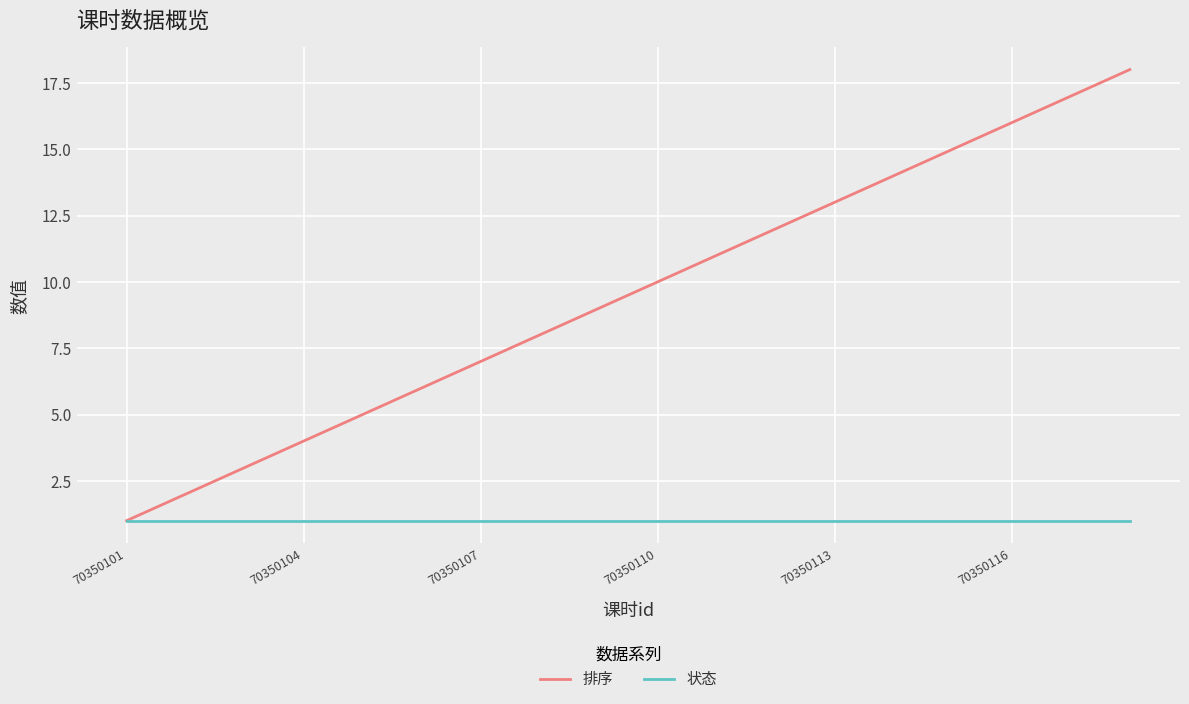

How many lines are shown in the chart?

2